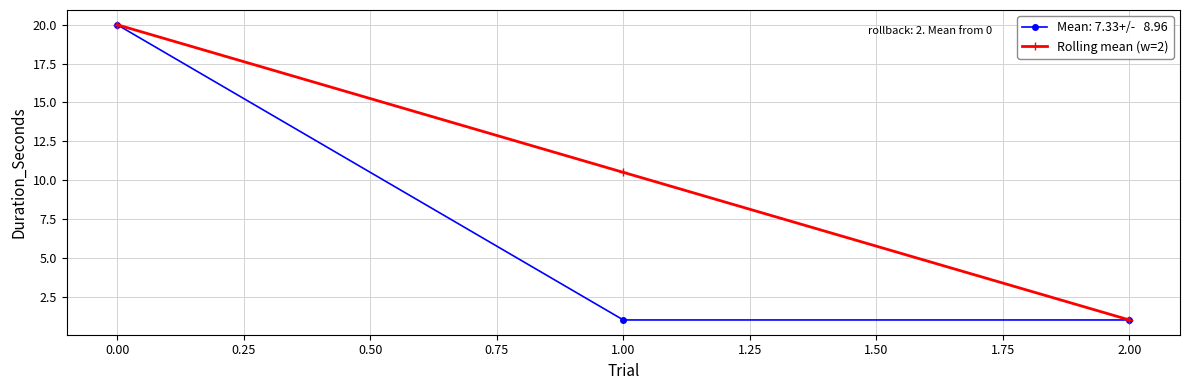

What is the maximum value shown in the chart?

20.0